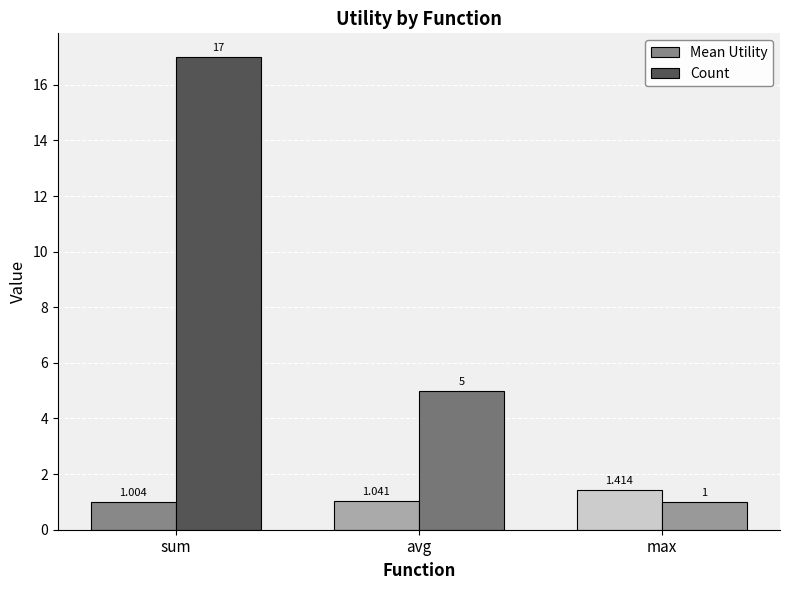

Is it true that Count equals 1.0 at max?

True